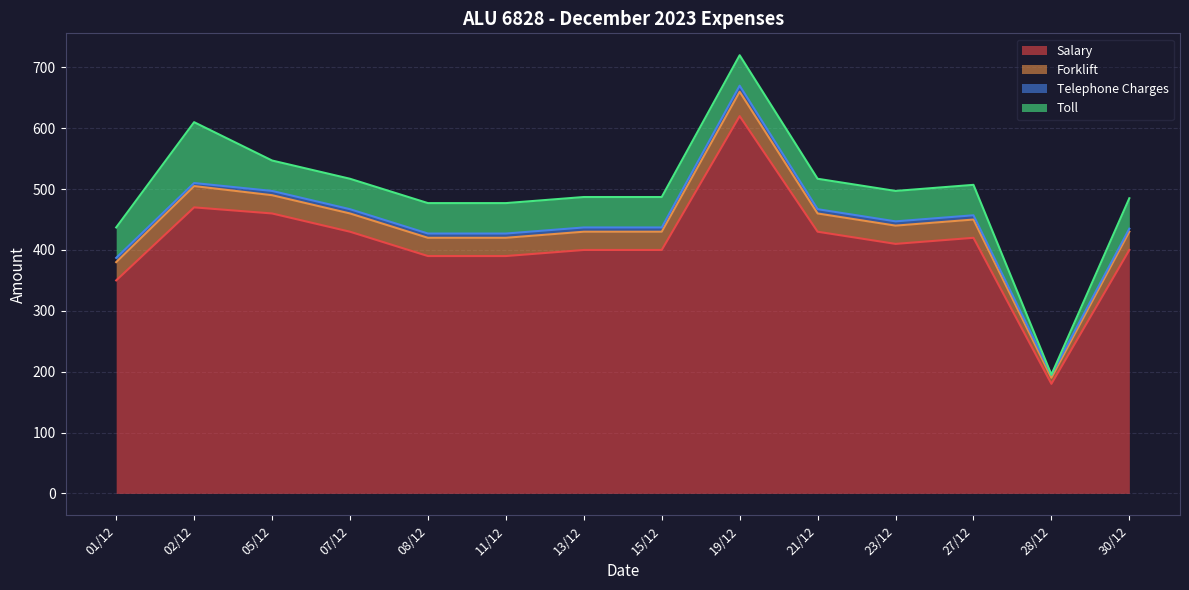

Reading left to right, transcribe all the data shown in this chart.

Salary: 01/12=350	02/12=470	05/12=460	07/12=430	08/12=390	11/12=390	13/12=400	15/12=400	19/12=620	21/12=430	23/12=410	27/12=420	28/12=180	30/12=400
Forklift: 01/12=30	02/12=35	05/12=30	07/12=30	08/12=30	11/12=30	13/12=30	15/12=30	19/12=40	21/12=30	23/12=30	27/12=30	28/12=10	30/12=30
Telephone Charges: 01/12=7	02/12=5	05/12=7	07/12=7	08/12=7	11/12=7	13/12=7	15/12=7	19/12=10	21/12=7	23/12=7	27/12=7	28/12=5	30/12=5
Toll: 01/12=50	02/12=100	05/12=50	07/12=50	08/12=50	11/12=50	13/12=50	15/12=50	19/12=50	21/12=50	23/12=50	27/12=50	28/12=0	30/12=50